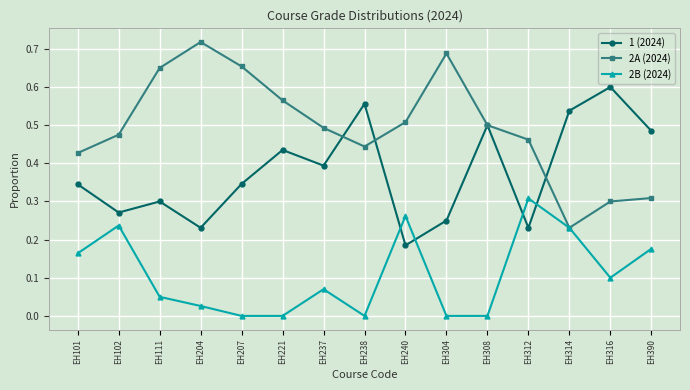

How many 1 (2024) values are between 0 and 1?

15